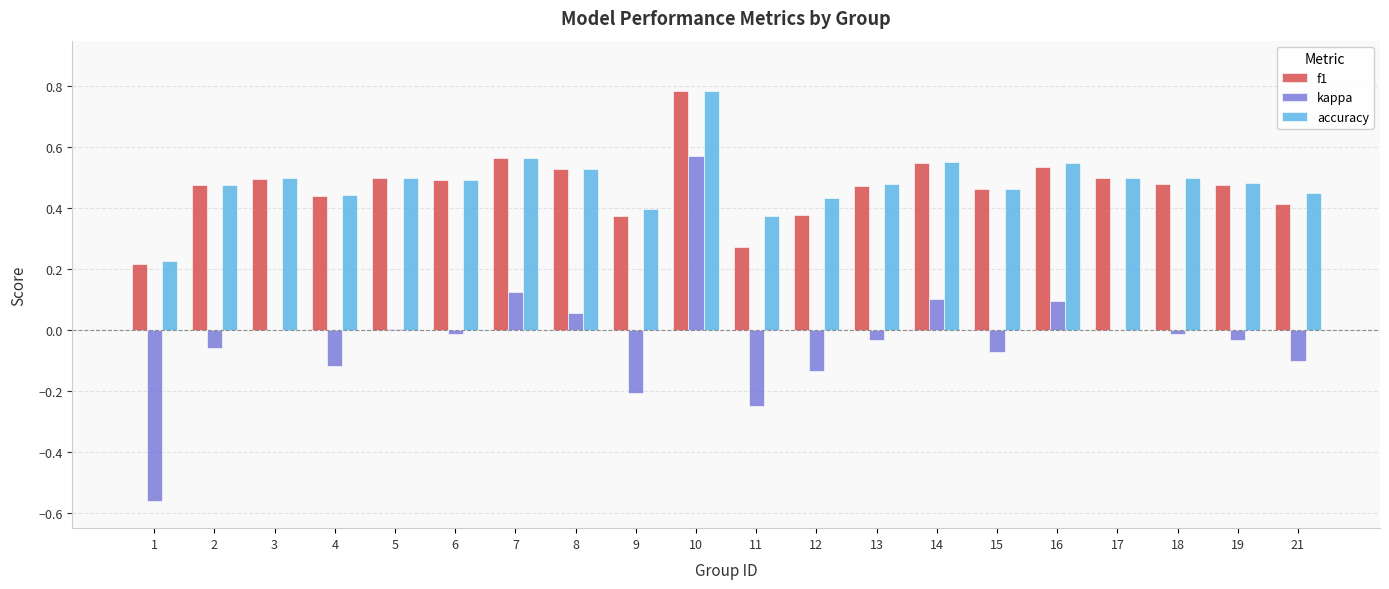

What is the sum of all accuracy values?

9.7